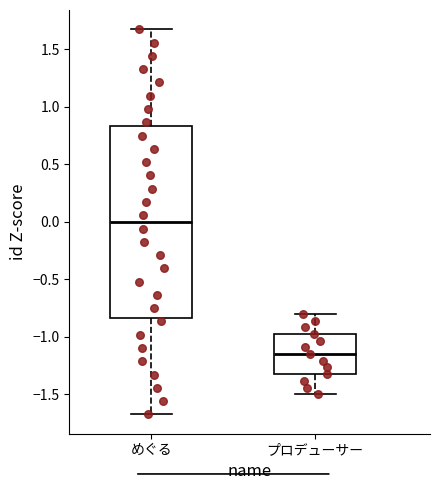

Reading left to right, transcribe this box plot: for each box, give where its median line is, the range the box spans, and where its two whiskers end, as read against the y-axis. The values are not printed on the chart, so give them approximately, as read against the axis.

めぐる: median 0.00, box -0.85 to 0.85, whiskers -1.70 to 1.70
プロデューサー: median -1.15, box -1.30 to -0.95, whiskers -1.50 to -0.80